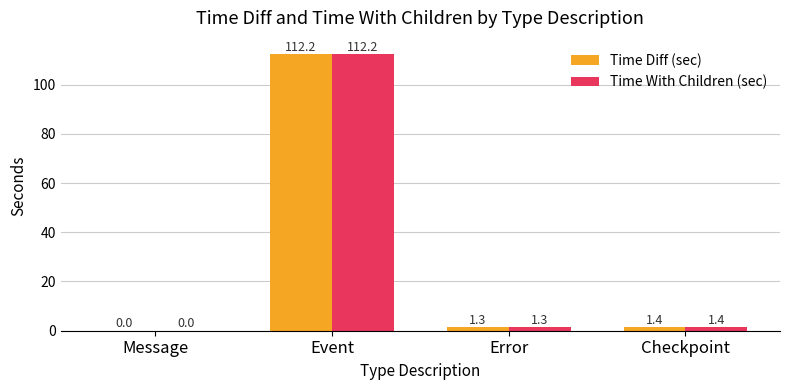

What is the sum of the Time With Children (sec) values at Checkpoint and Error?

2.7